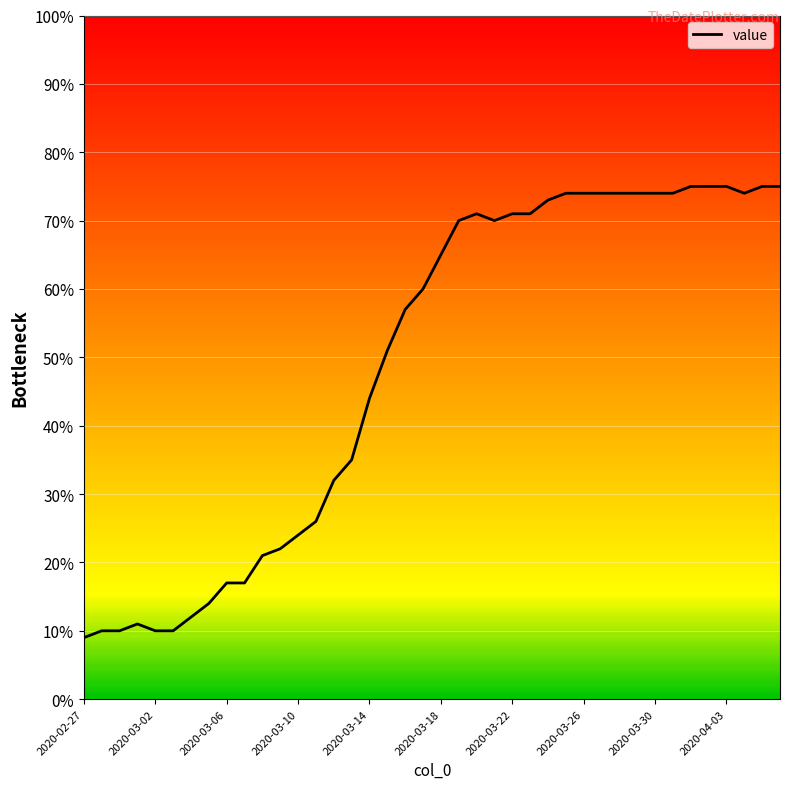

What is the minimum value shown in the chart?

9